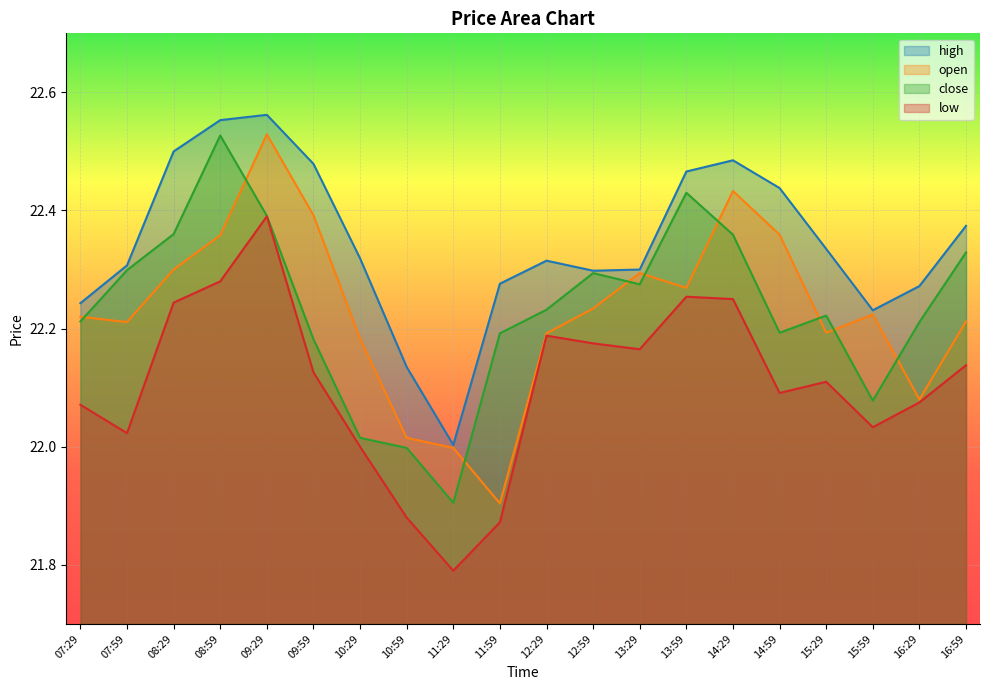

What is the label of the 17th point from the right?

08:59